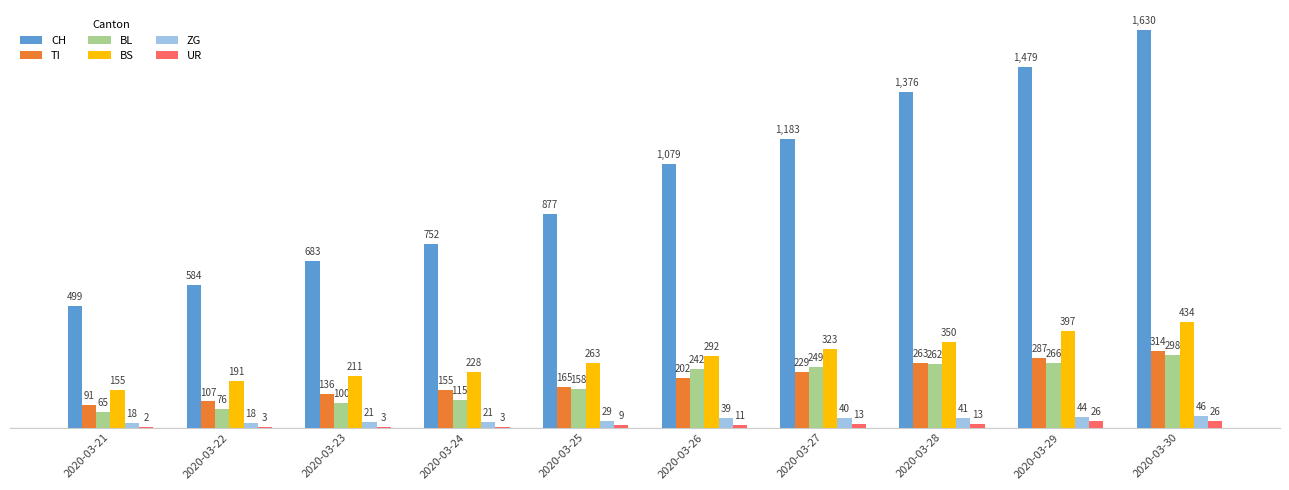

Is the value of CH at 2020-03-29 greater than the value of ZG at 2020-03-24?

Yes